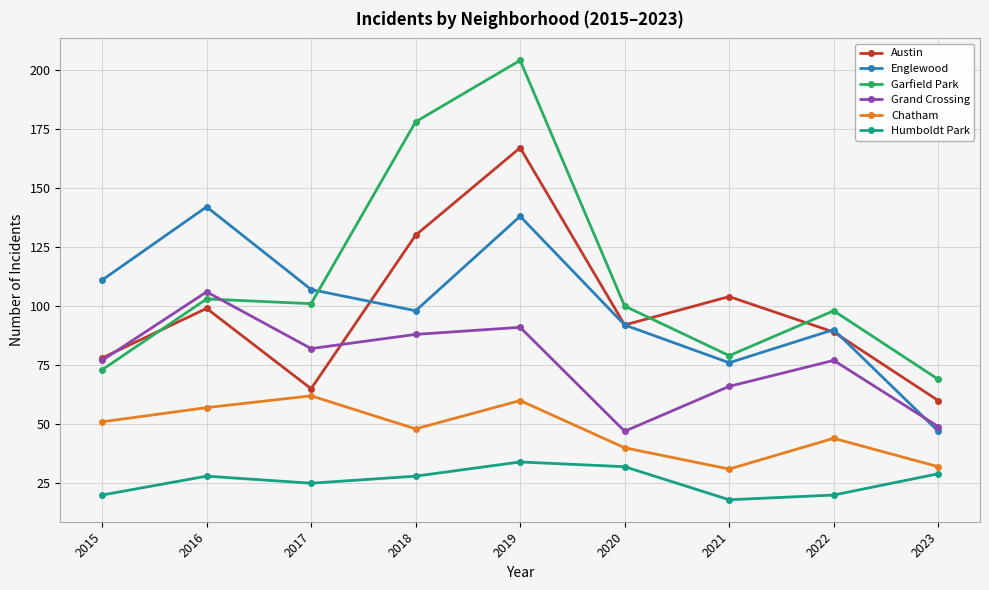

What is the value of the Chatham point at the 5th from the left?

60